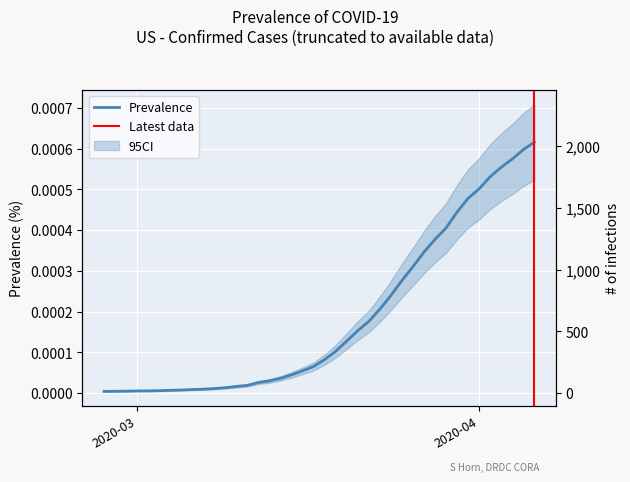

List the labels in order of value, smallest first.

2020-02-27, 2020-02-28, 2020-02-29, 2020-03-01, 2020-03-02, 2020-03-03, 2020-03-04, 2020-03-05, 2020-03-06, 2020-03-07, 2020-03-08, 2020-03-09, 2020-03-10, 2020-03-11, 2020-03-12, 2020-03-13, 2020-03-14, 2020-03-15, 2020-03-16, 2020-03-17, 2020-03-18, 2020-03-19, 2020-03-20, 2020-03-21, 2020-03-22, 2020-03-23, 2020-03-24, 2020-03-25, 2020-03-26, 2020-03-27, 2020-03-28, 2020-03-29, 2020-03-30, 2020-03-31, 2020-04-01, 2020-04-02, 2020-04-03, 2020-04-04, 2020-04-05, 2020-04-06